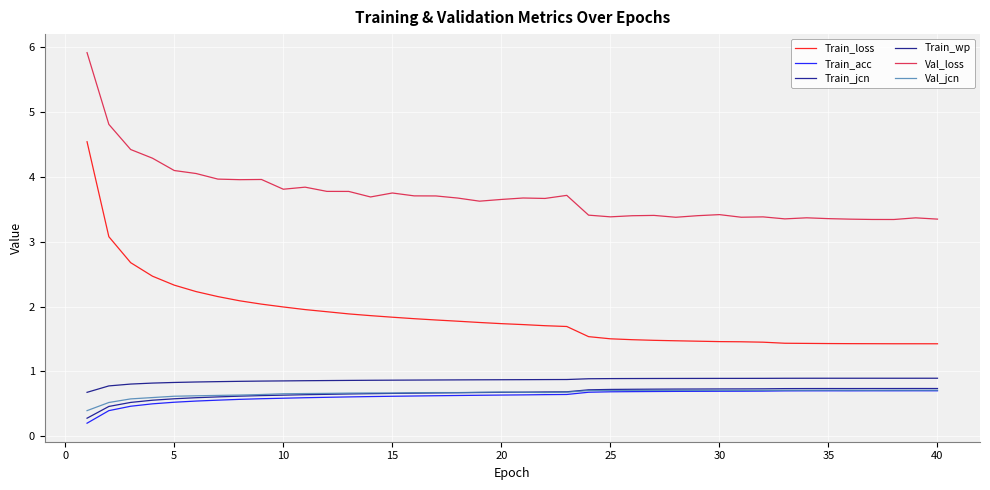

Reading left to right, what are all the values shown in this chart?

Train_loss: 4.5	3.1	2.7	2.5	2.3	2.2	2.2	2.1	2.0	2.0	2.0	1.9	1.9	1.9	1.8	1.8	1.8	1.8	1.8	1.7	1.7	1.7	1.7	1.5	1.5	1.5	1.5	1.5	1.5	1.5	1.5	1.5	1.4	1.4	1.4	1.4	1.4	1.4	1.4	1.4
Train_acc: 0.2	0.4	0.5	0.5	0.5	0.5	0.6	0.6	0.6	0.6	0.6	0.6	0.6	0.6	0.6	0.6	0.6	0.6	0.6	0.6	0.6	0.6	0.6	0.7	0.7	0.7	0.7	0.7	0.7	0.7	0.7	0.7	0.7	0.7	0.7	0.7	0.7	0.7	0.7	0.7
Train_jcn: 0.3	0.5	0.5	0.6	0.6	0.6	0.6	0.6	0.6	0.6	0.6	0.6	0.7	0.7	0.7	0.7	0.7	0.7	0.7	0.7	0.7	0.7	0.7	0.7	0.7	0.7	0.7	0.7	0.7	0.7	0.7	0.7	0.7	0.7	0.7	0.7	0.7	0.7	0.7	0.7
Train_wp: 0.7	0.8	0.8	0.8	0.8	0.8	0.8	0.8	0.9	0.9	0.9	0.9	0.9	0.9	0.9	0.9	0.9	0.9	0.9	0.9	0.9	0.9	0.9	0.9	0.9	0.9	0.9	0.9	0.9	0.9	0.9	0.9	0.9	0.9	0.9	0.9	0.9	0.9	0.9	0.9
Val_loss: 5.9	4.8	4.4	4.3	4.1	4.0	4.0	4.0	4.0	3.8	3.8	3.8	3.8	3.7	3.7	3.7	3.7	3.7	3.6	3.6	3.7	3.7	3.7	3.4	3.4	3.4	3.4	3.4	3.4	3.4	3.4	3.4	3.4	3.4	3.4	3.3	3.3	3.3	3.4	3.3
Val_jcn: 0.4	0.5	0.6	0.6	0.6	0.6	0.6	0.6	0.6	0.7	0.7	0.7	0.7	0.7	0.7	0.7	0.7	0.7	0.7	0.7	0.7	0.7	0.7	0.7	0.7	0.7	0.7	0.7	0.7	0.7	0.7	0.7	0.7	0.7	0.7	0.7	0.7	0.7	0.7	0.7